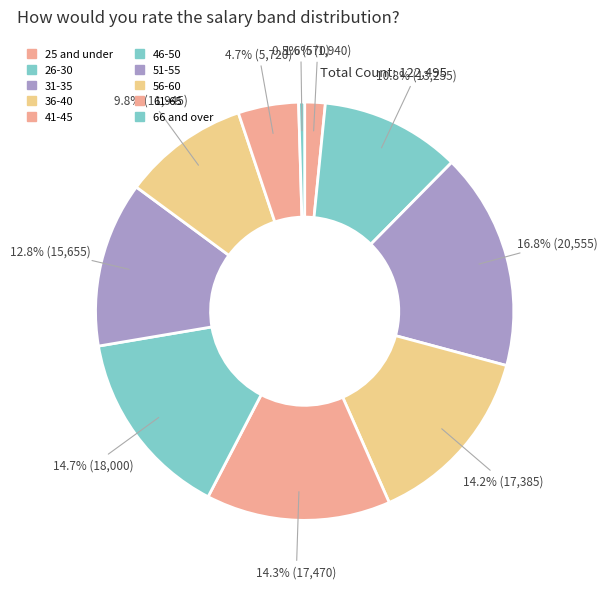

What is the change in value from 25 and under to 61-65?

+3780